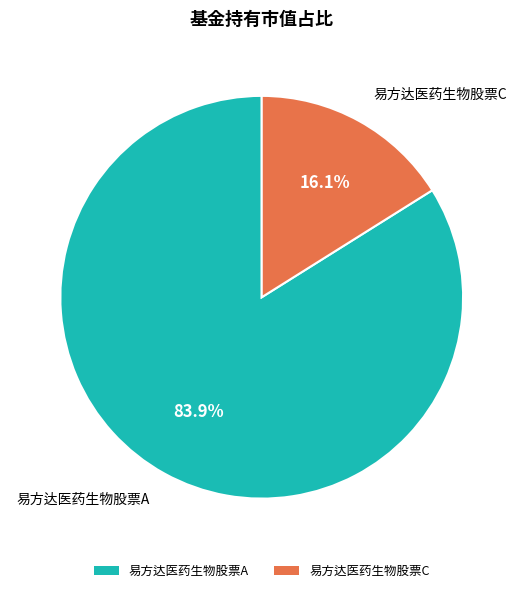

The 易方达医药生物股票A slice represents 84% of the pie. True or false?

True